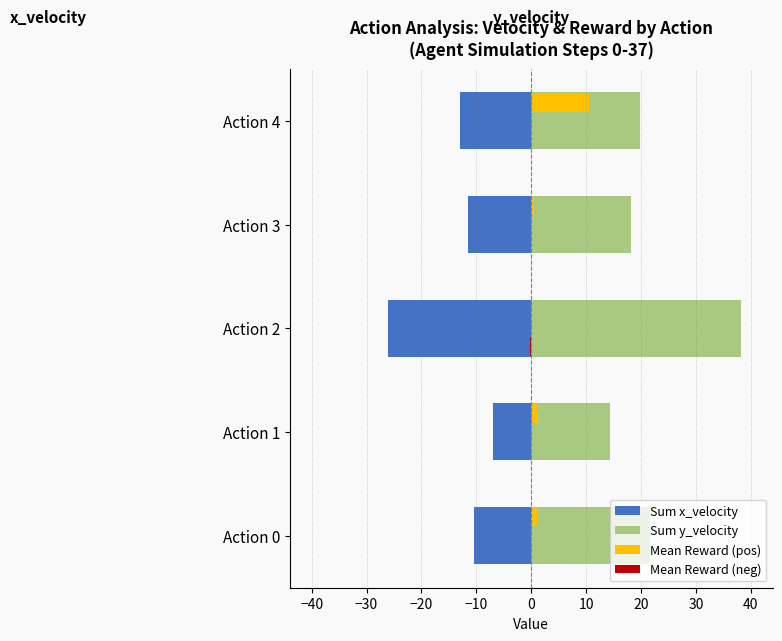

What is the sum of all Sum x_velocity values?

-67.8